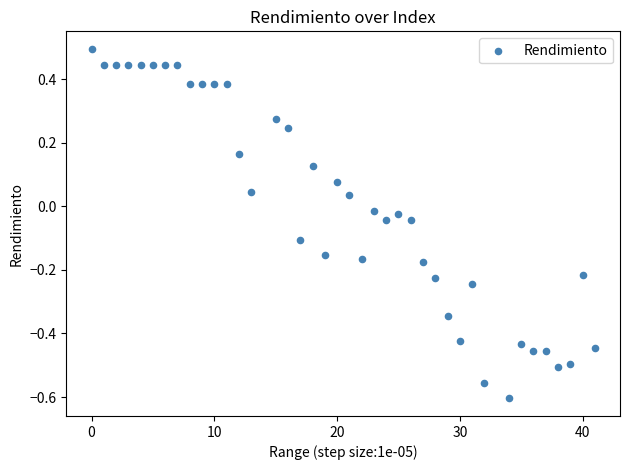

What is the range of X values (max minus min)?

41.0